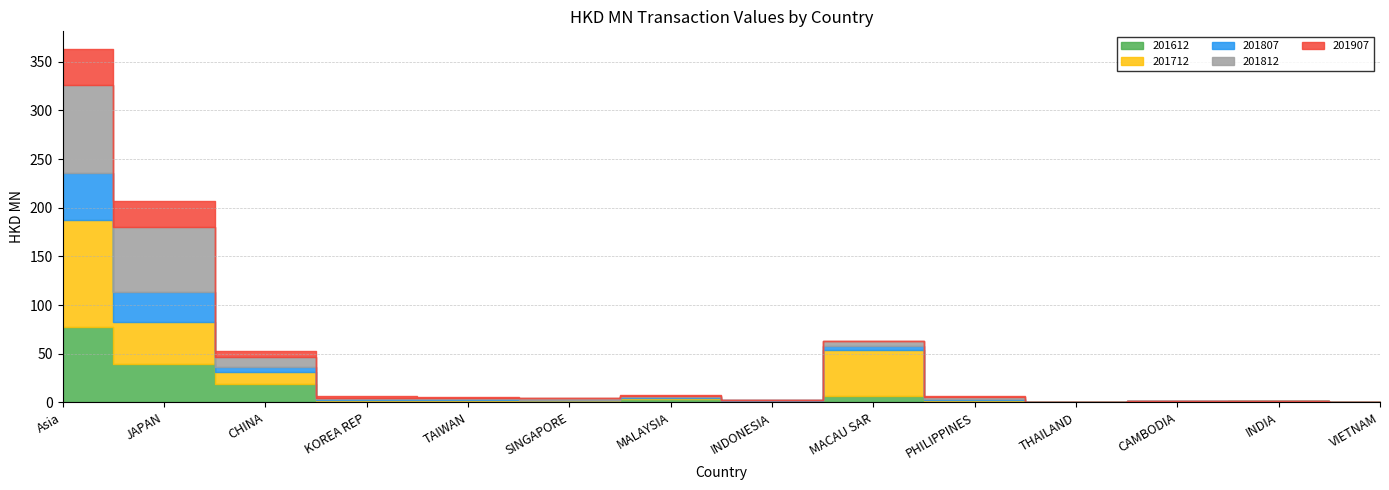

What is the total value across all series at TAIWAN?

5.6